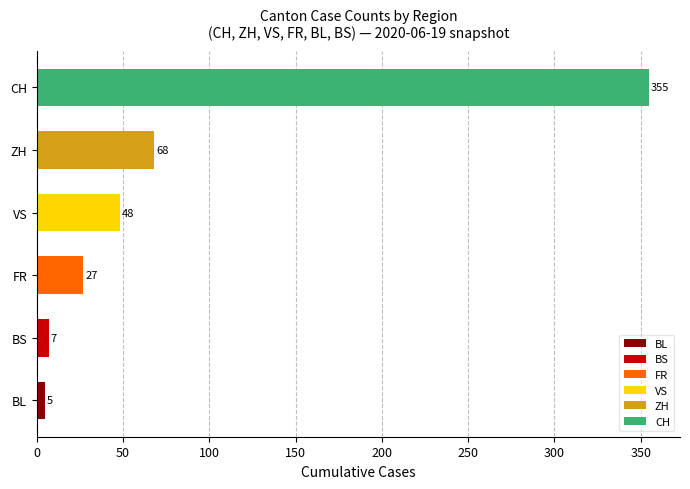

Are the bars horizontal?

Yes